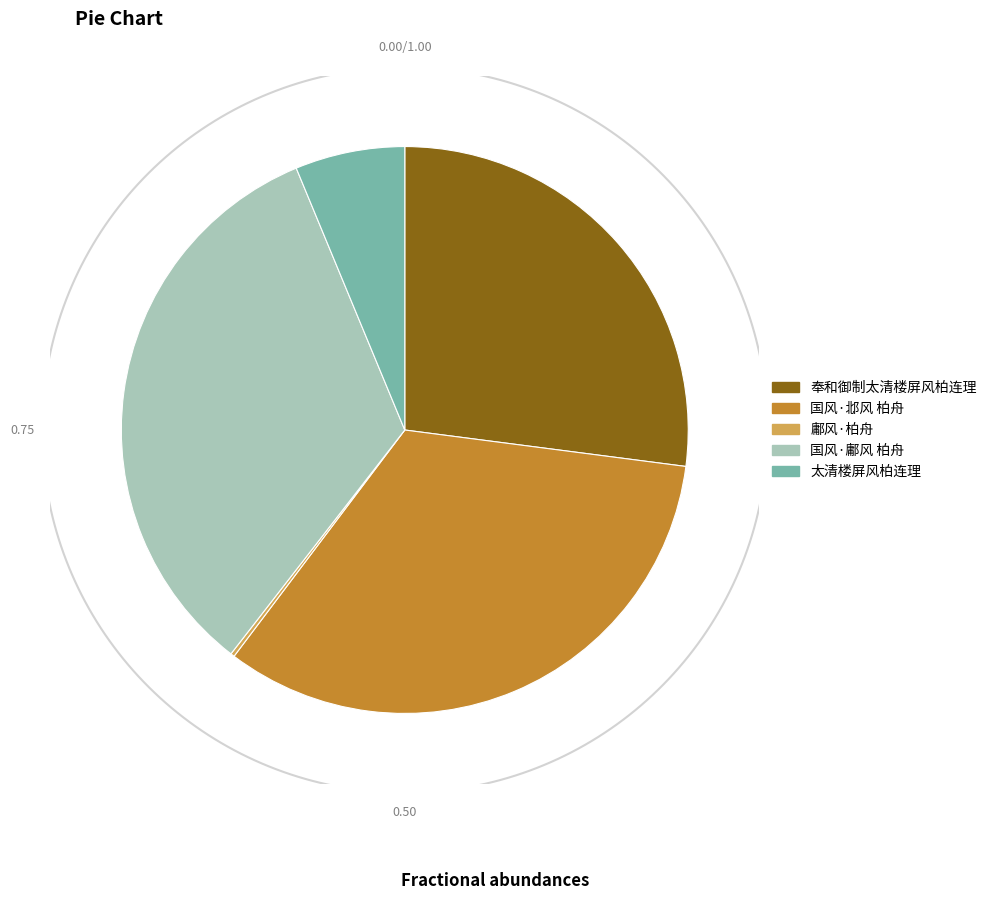

Is there a majority slice in this chart?

No